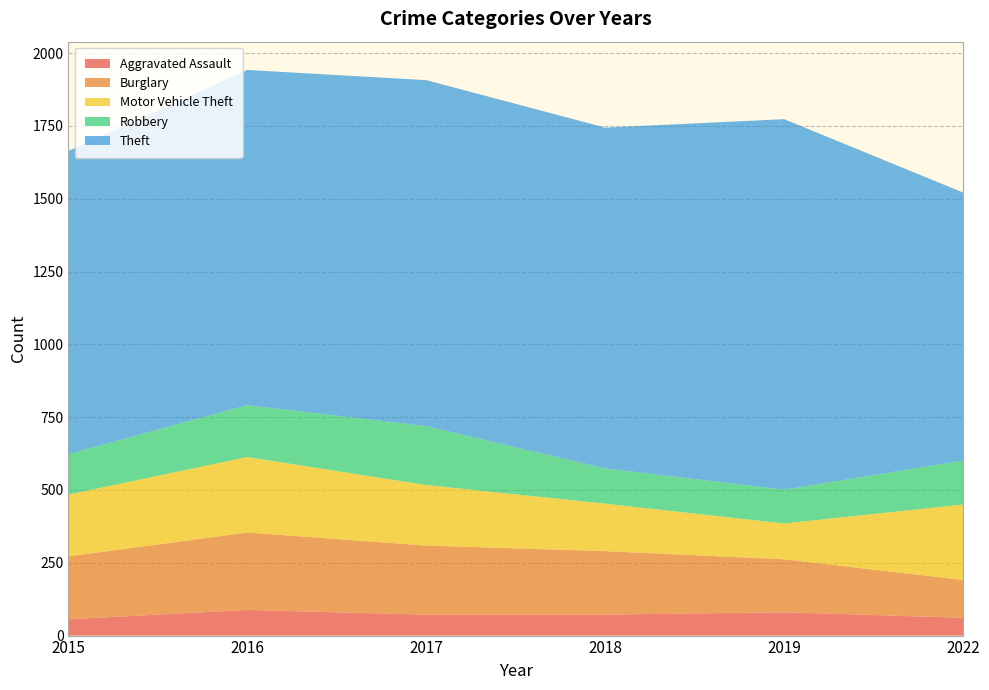

Reading left to right, list all the values displayed in this chart.

Aggravated Assault: 56	88	72	72	80	61
Burglary: 216	266	237	218	182	130
Motor Vehicle Theft: 212	259	208	163	123	259
Robbery: 139	178	202	121	116	151
Theft: 1041	1151	1188	1170	1272	920